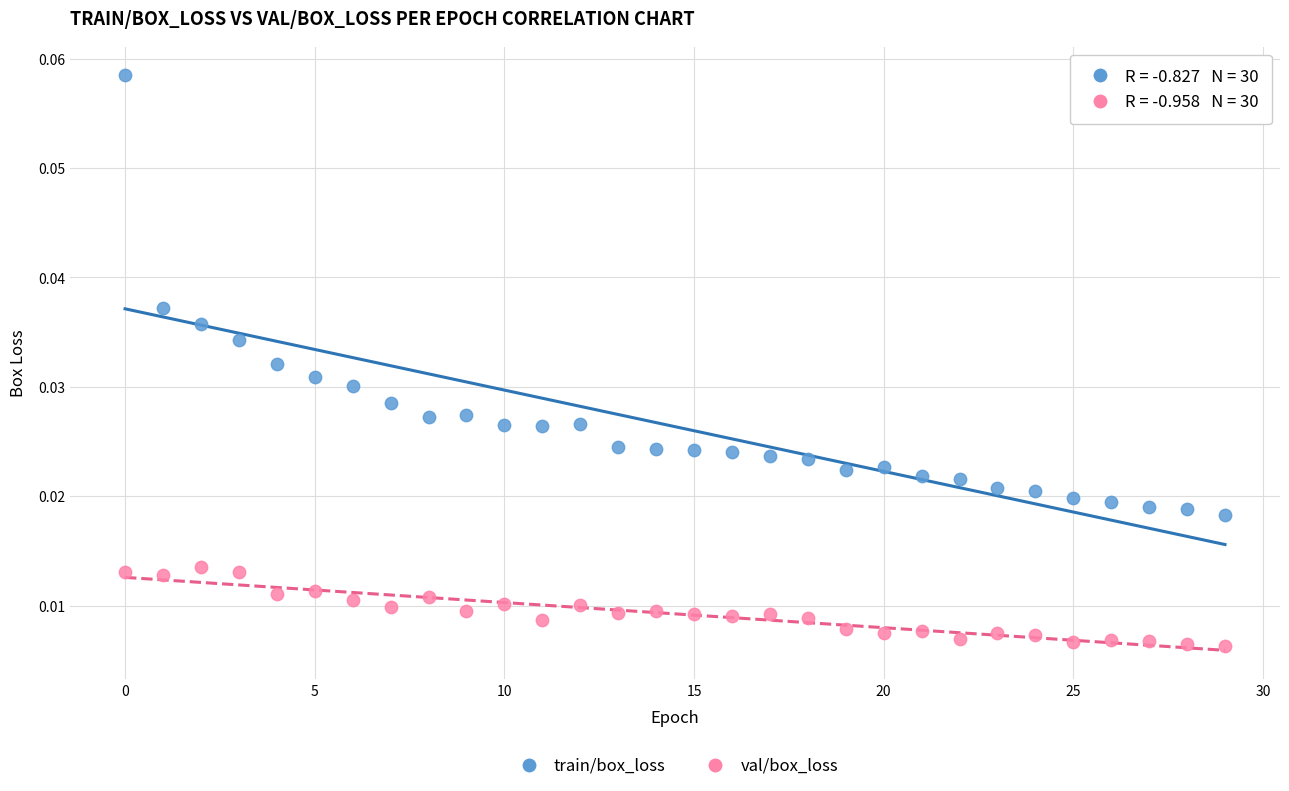

Which series contains the highest Y value?

train/box_loss